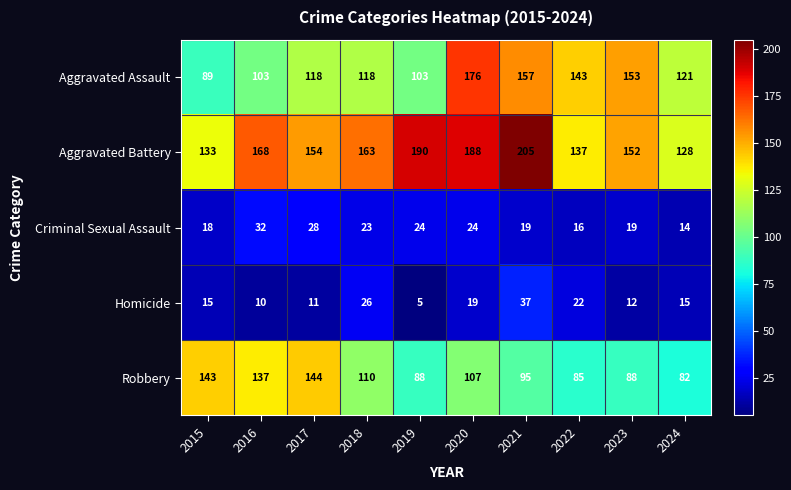

What is the sum of all Aggravated Assault values?

1281